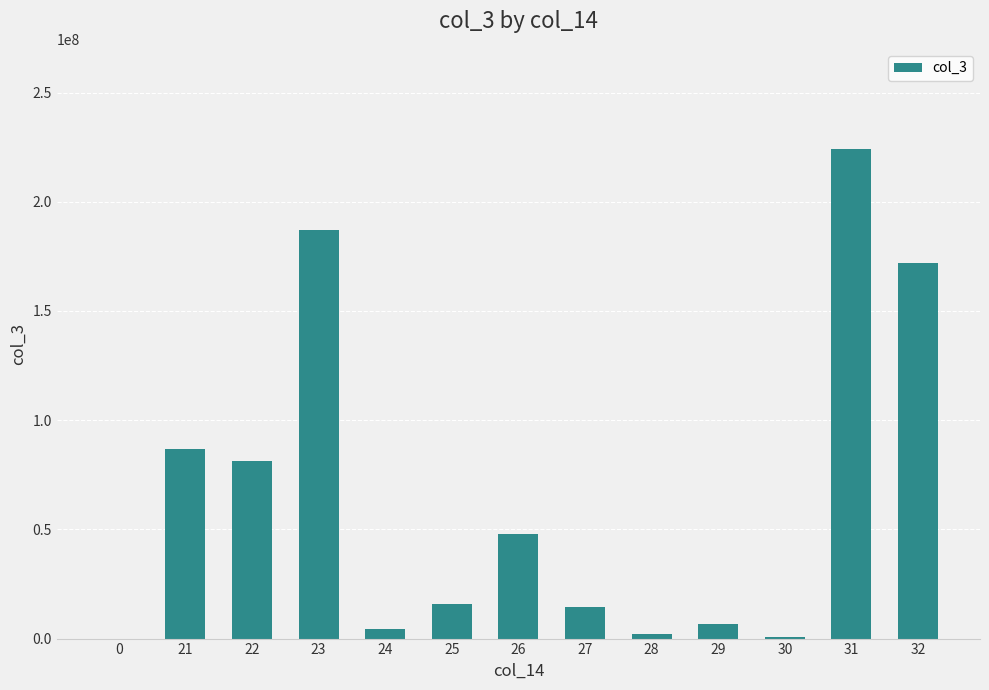

Are the bars horizontal?

No